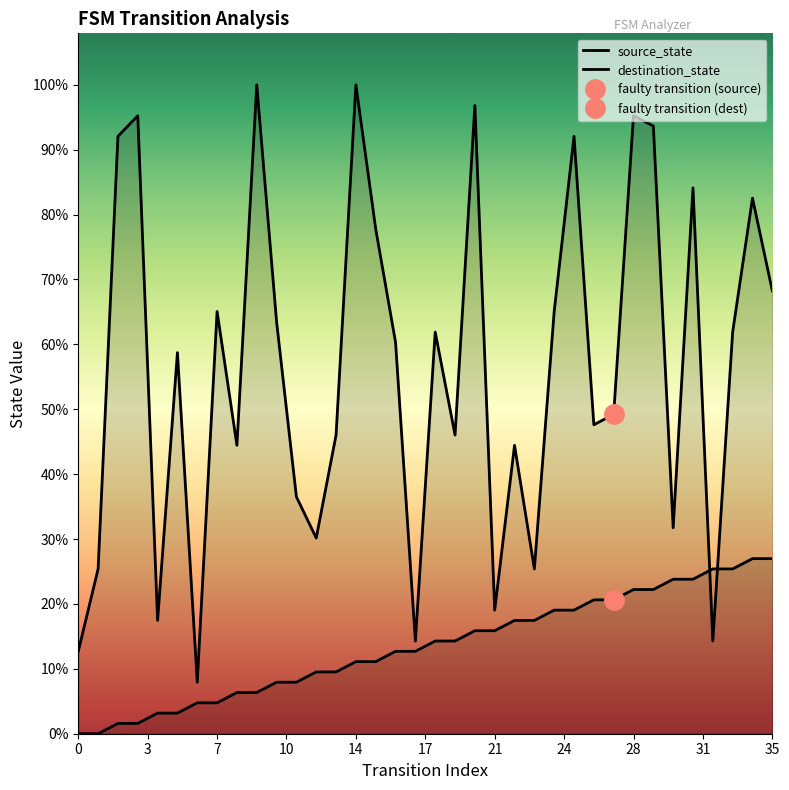

How many interior local valleys does the destination_state series have?

11